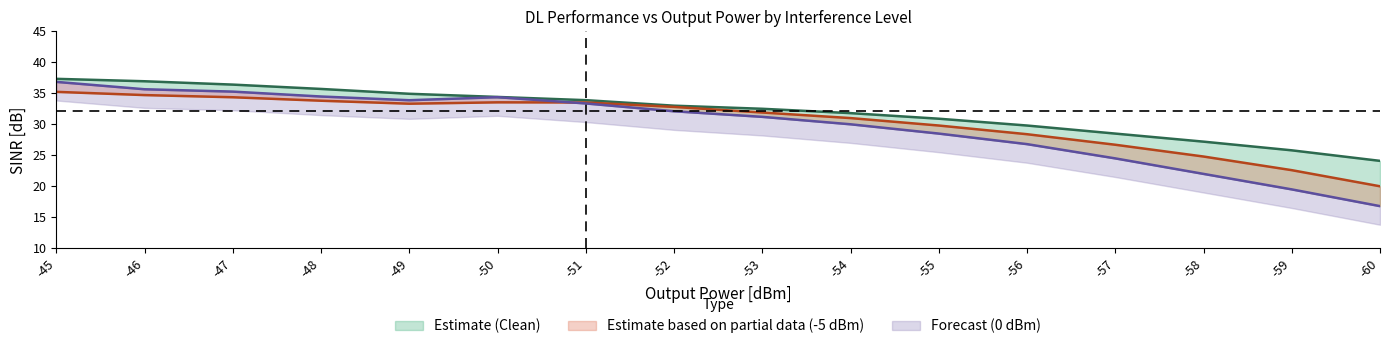

At how many categories does at least one series exceed 30?

11